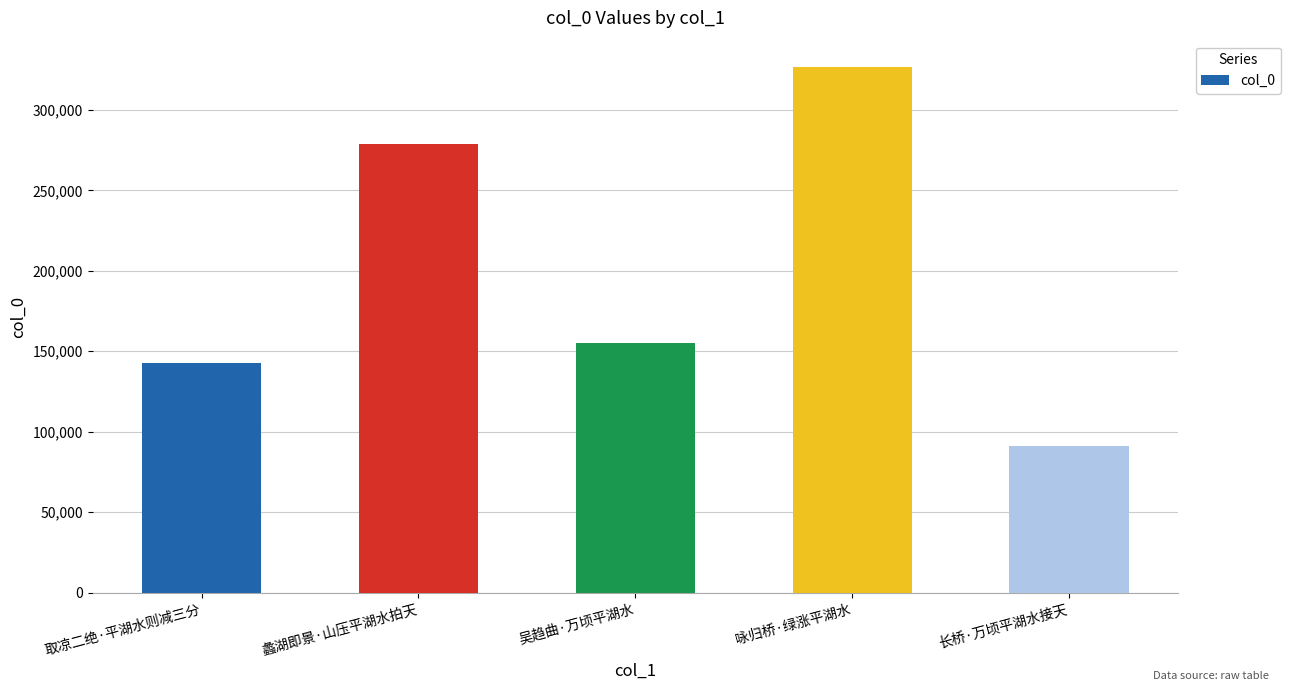

What is the label of the 4th bar from the right?

蠡湖即景·山压平湖水拍天